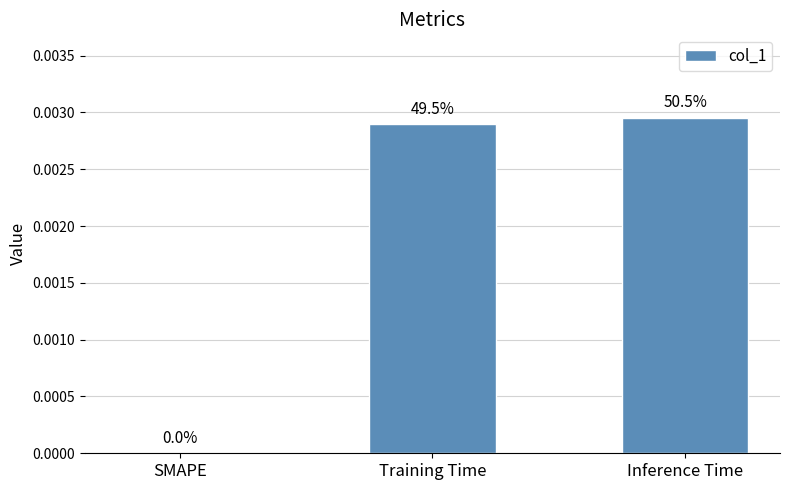

Is it true that the value at SMAPE is -0.0?

False